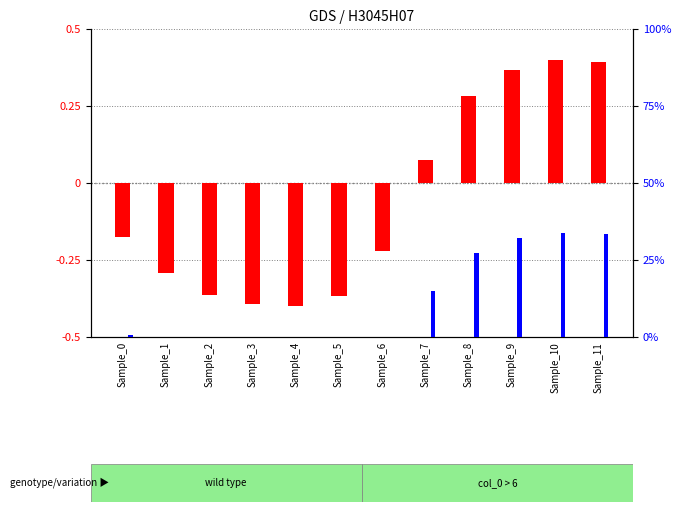

What is the value of the log ratio bar at the 12th from the left?

0.4